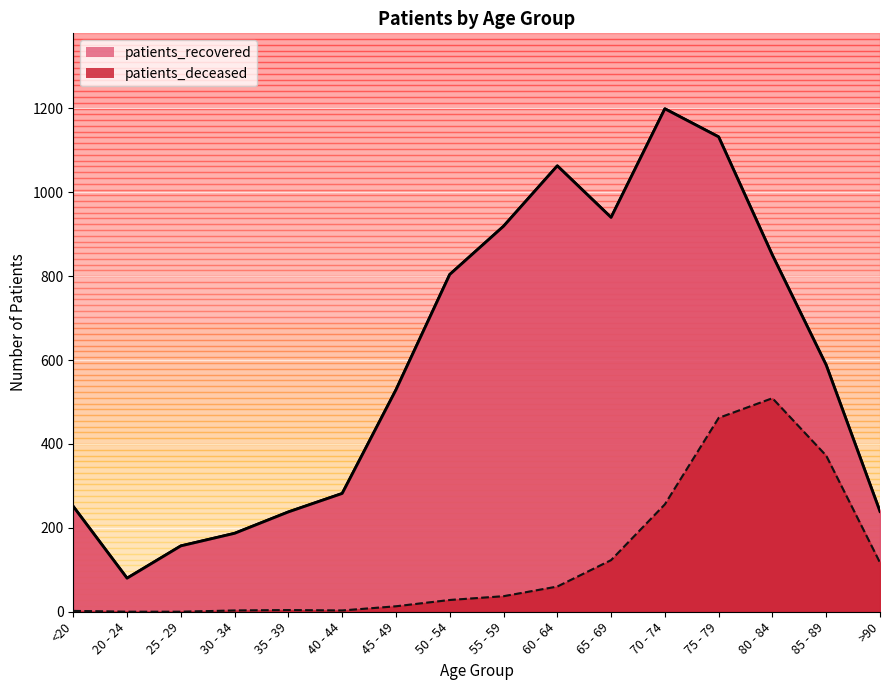

What is the total value across all series at <20?

253